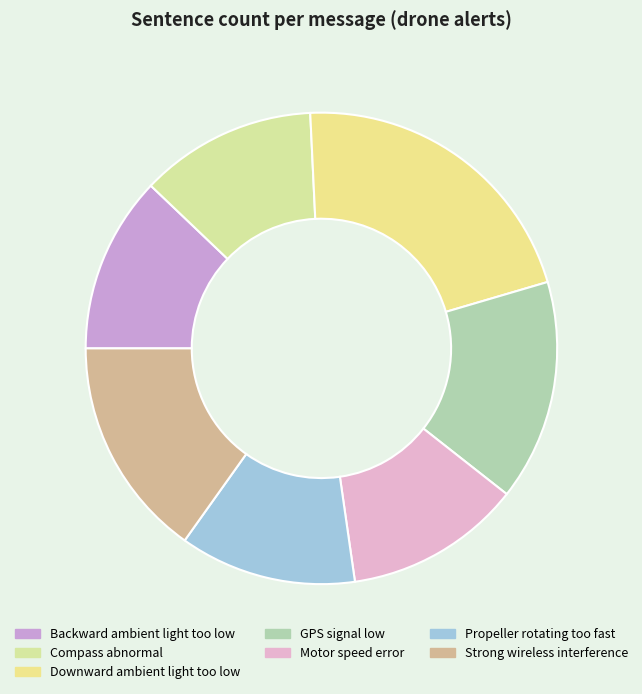

How many segments does this pie chart have?

7